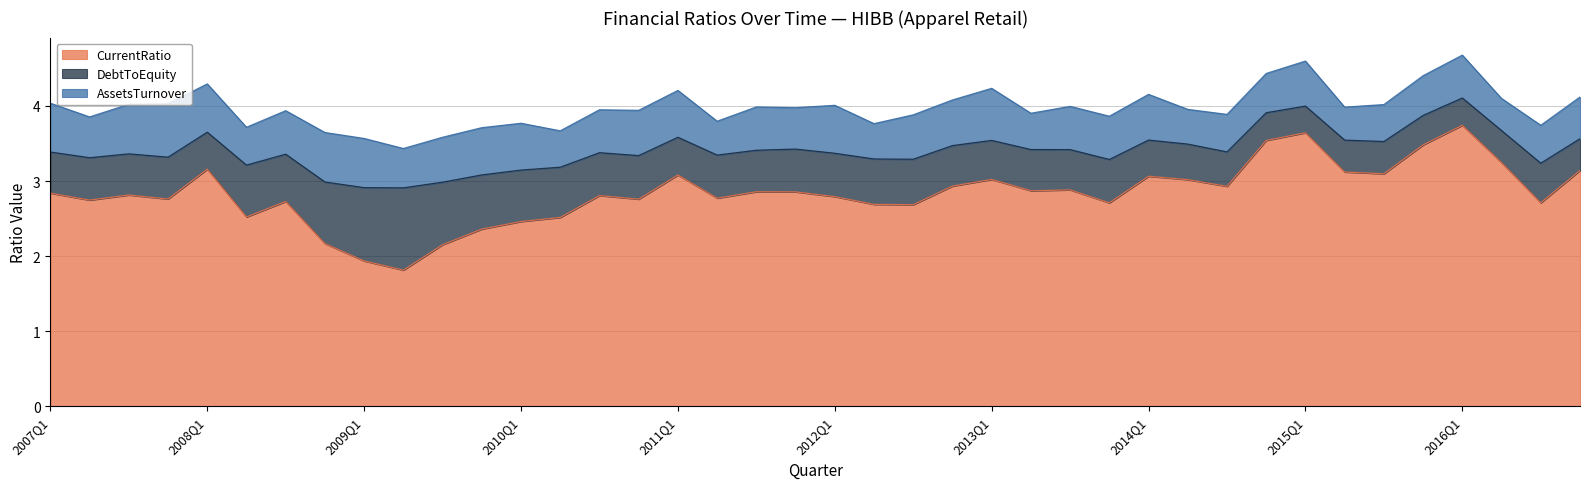

Reading right to left, what are all the values shown in this chart?

CurrentRatio: 2016Q4=3.1	2016Q3=2.7	2016Q2=3.2	2016Q1=3.7	2015Q4=3.5	2015Q3=3.1	2015Q2=3.1	2015Q1=3.6	2014Q4=3.5	2014Q3=2.9	2014Q2=3.0	2014Q1=3.1	2013Q4=2.7	2013Q3=2.9	2013Q2=2.9	2013Q1=3.0	2012Q4=2.9	2012Q3=2.7	2012Q2=2.7	2012Q1=2.8	2011Q4=2.9	2011Q3=2.9	2011Q2=2.8	2011Q1=3.1	2010Q4=2.8	2010Q3=2.8	2010Q2=2.5	2010Q1=2.5	2009Q4=2.4	2009Q3=2.2	2009Q2=1.8	2009Q1=1.9	2008Q4=2.2	2008Q3=2.7	2008Q2=2.5	2008Q1=3.2	2007Q4=2.8	2007Q3=2.8	2007Q2=2.7	2007Q1=2.8
DebtToEquity: 2016Q4=0.4	2016Q3=0.5	2016Q2=0.4	2016Q1=0.4	2015Q4=0.4	2015Q3=0.4	2015Q2=0.4	2015Q1=0.4	2014Q4=0.4	2014Q3=0.5	2014Q2=0.5	2014Q1=0.5	2013Q4=0.6	2013Q3=0.5	2013Q2=0.5	2013Q1=0.5	2012Q4=0.5	2012Q3=0.6	2012Q2=0.6	2012Q1=0.6	2011Q4=0.6	2011Q3=0.6	2011Q2=0.6	2011Q1=0.5	2010Q4=0.6	2010Q3=0.6	2010Q2=0.7	2010Q1=0.7	2009Q4=0.7	2009Q3=0.8	2009Q2=1.1	2009Q1=1.0	2008Q4=0.8	2008Q3=0.6	2008Q2=0.7	2008Q1=0.5	2007Q4=0.6	2007Q3=0.5	2007Q2=0.6	2007Q1=0.5
AssetsTurnover: 2016Q4=0.6	2016Q3=0.5	2016Q2=0.4	2016Q1=0.6	2015Q4=0.5	2015Q3=0.5	2015Q2=0.4	2015Q1=0.6	2014Q4=0.5	2014Q3=0.5	2014Q2=0.5	2014Q1=0.6	2013Q4=0.6	2013Q3=0.6	2013Q2=0.5	2013Q1=0.7	2012Q4=0.6	2012Q3=0.6	2012Q2=0.5	2012Q1=0.6	2011Q4=0.6	2011Q3=0.6	2011Q2=0.5	2011Q1=0.6	2010Q4=0.6	2010Q3=0.6	2010Q2=0.5	2010Q1=0.6	2009Q4=0.6	2009Q3=0.6	2009Q2=0.5	2009Q1=0.7	2008Q4=0.7	2008Q3=0.6	2008Q2=0.5	2008Q1=0.6	2007Q4=0.7	2007Q3=0.7	2007Q2=0.5	2007Q1=0.6